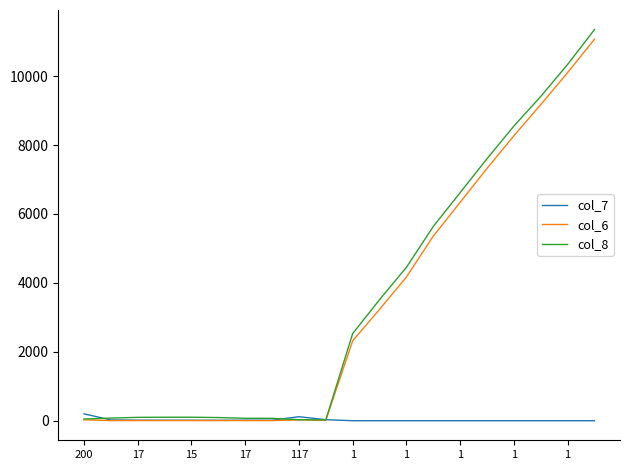

Which series has the widest spread of values?

col_8